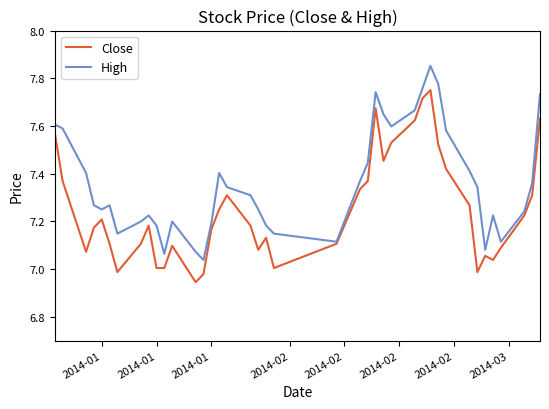

Rank the series by their average value, from highest to lowest.

High, Close